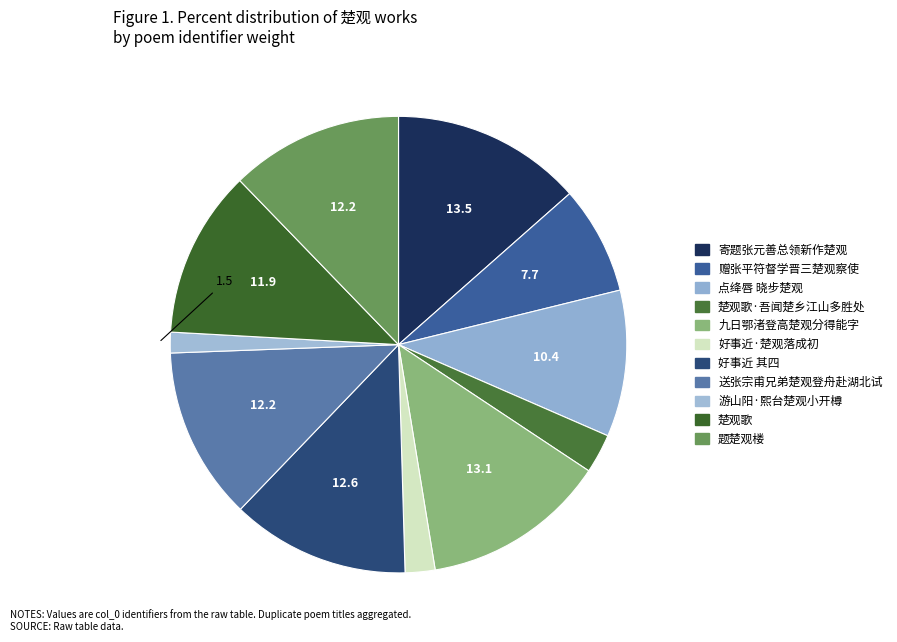

What is the ratio of the value at 点绛唇 晓步楚观 to the value at 游山阳·熙台楚观小开樽?

7.1